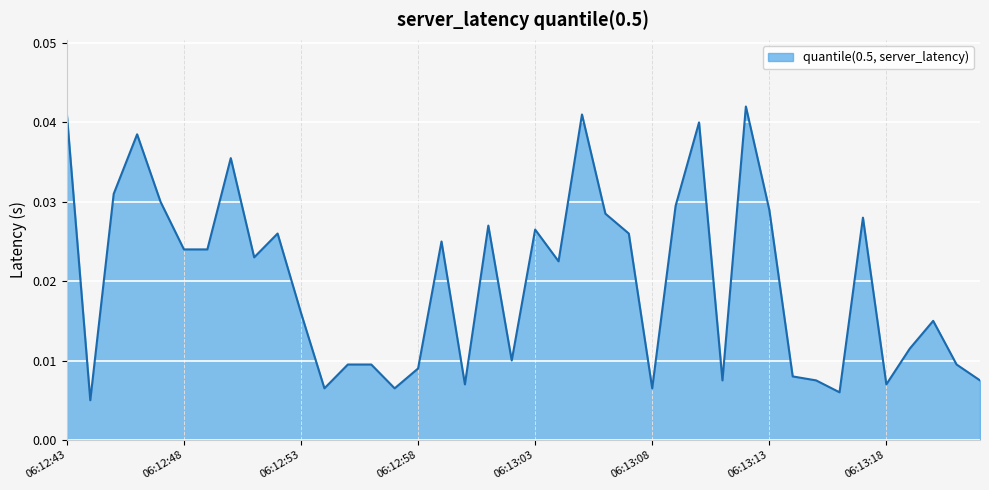

Where is the first local maximum?

06:12:46